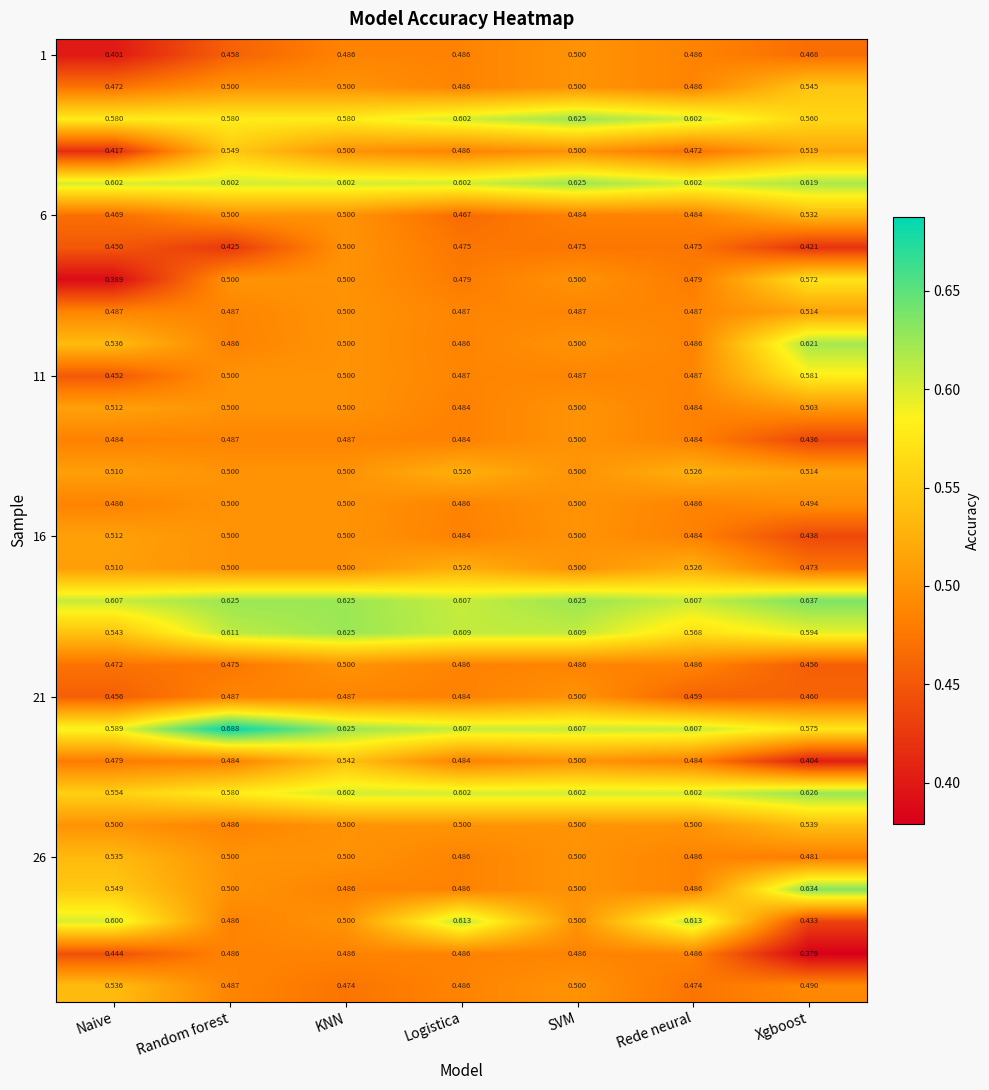

At which category does the chart reach its peak across all series?

Random forest